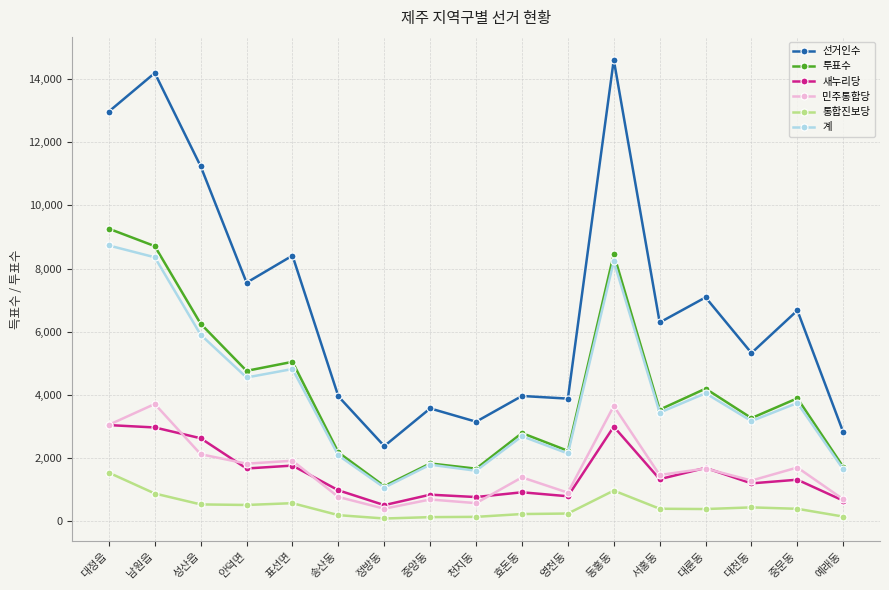

Which series has the largest total across all categories?

선거인수